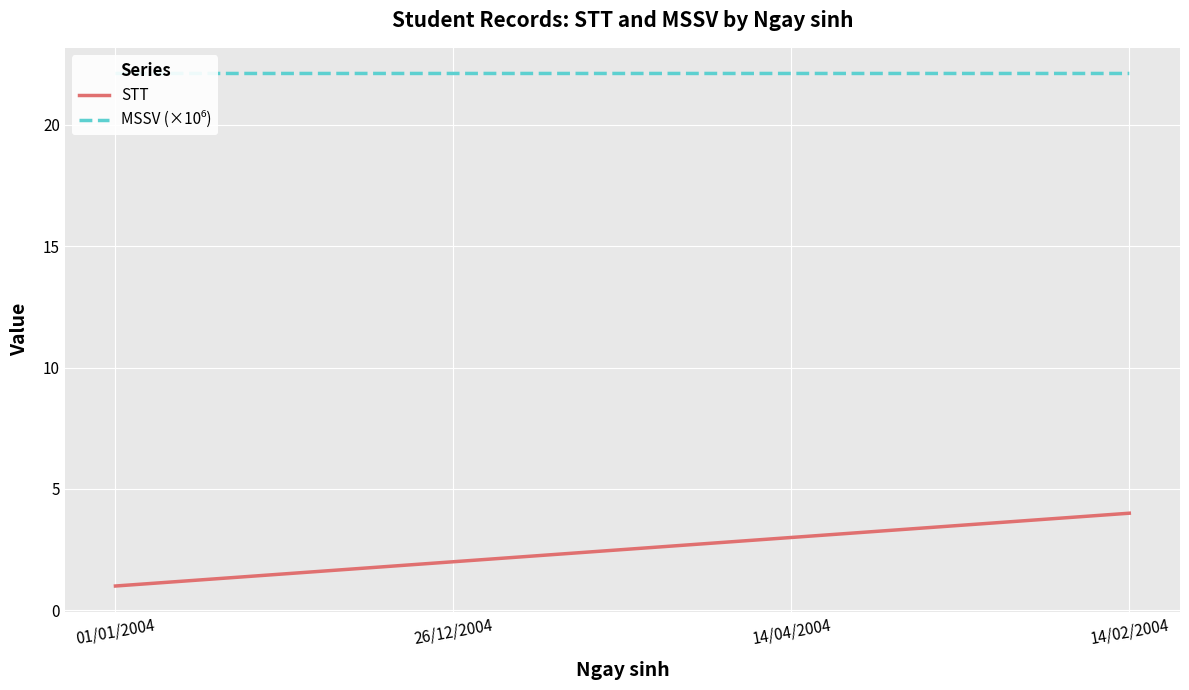

The value of MSSV (×10⁶) at 14/04/2004 is 22.1. True or false?

True